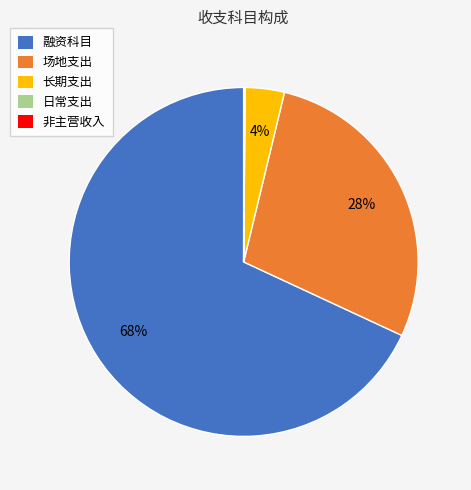

The 长期支出 slice represents 12% of the pie. True or false?

False